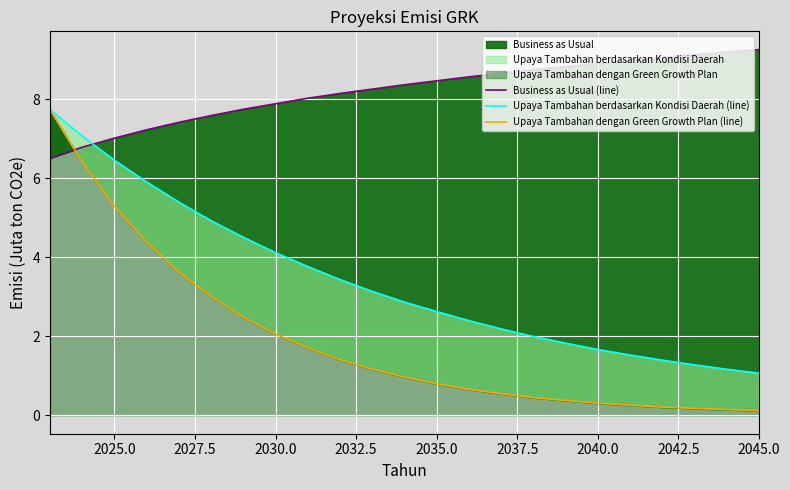

Which series ends up on top after the final intersection of Business as Usual (line) and Upaya Tambahan dengan Green Growth Plan (line)?

Business as Usual (line)